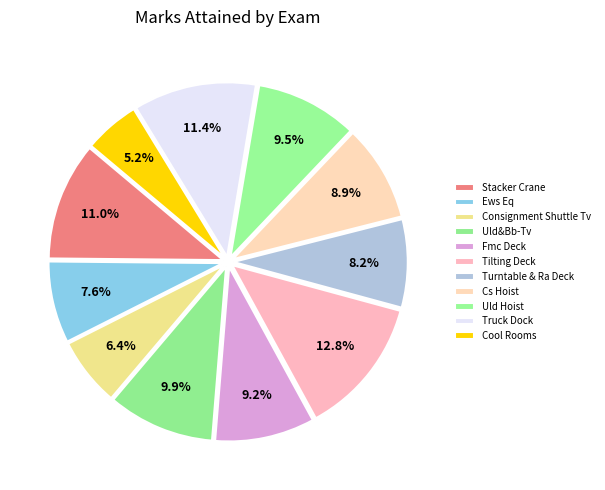

Which slice is the smallest?

Cool Rooms